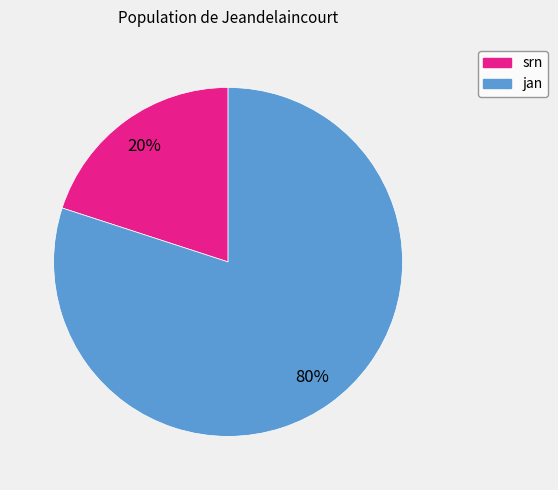

Rank the categories by value from lowest to highest.

srn, jan